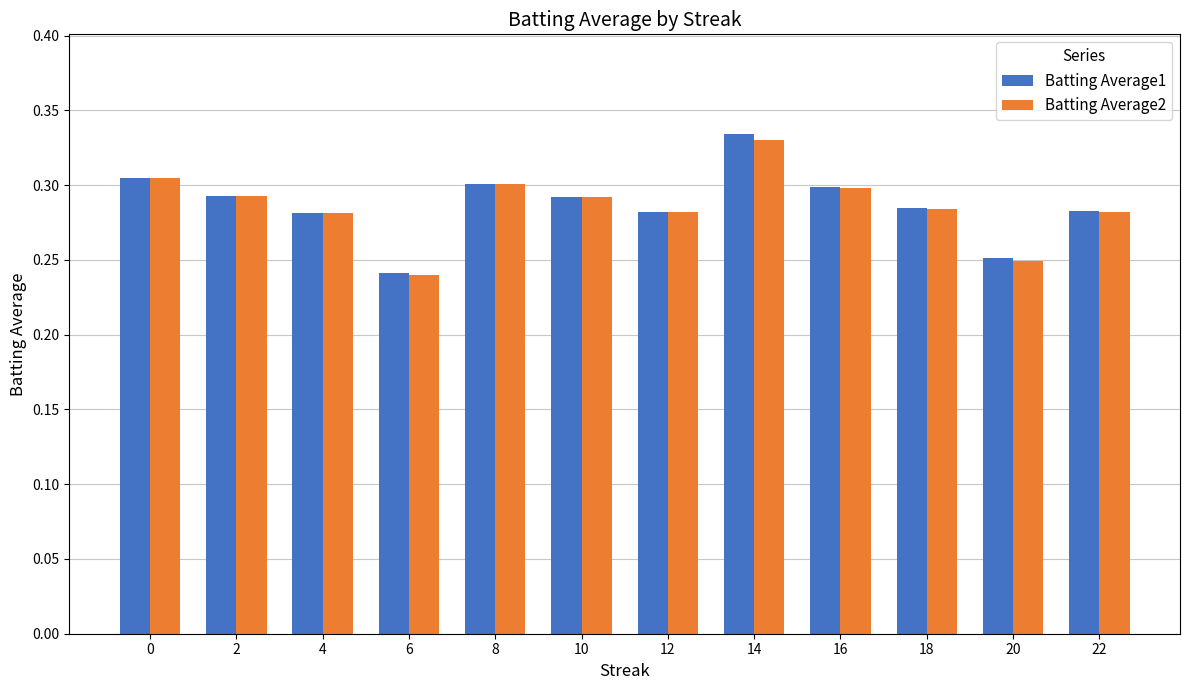

Is it true that Batting Average1 equals 0.3 at 16?

True